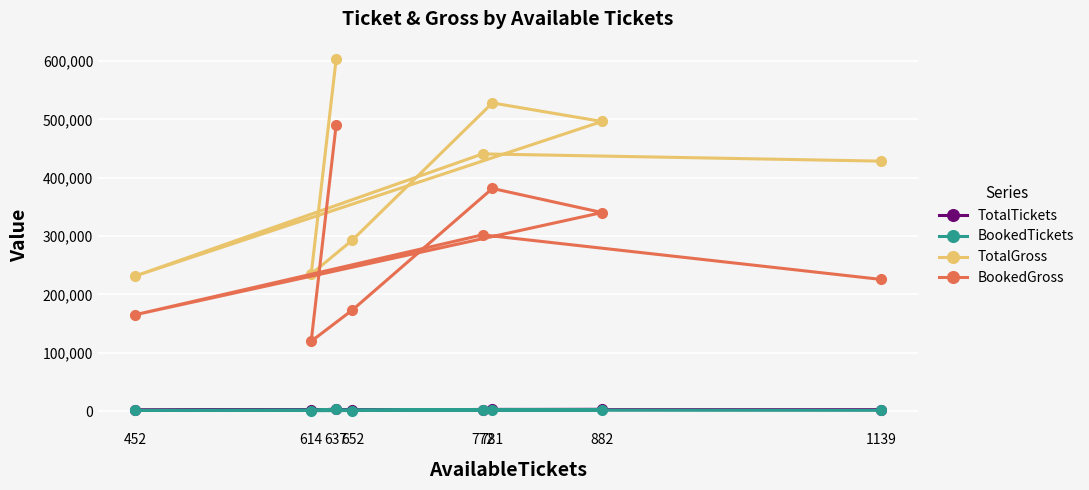

Does the chart display data point markers on the line(s)?

Yes